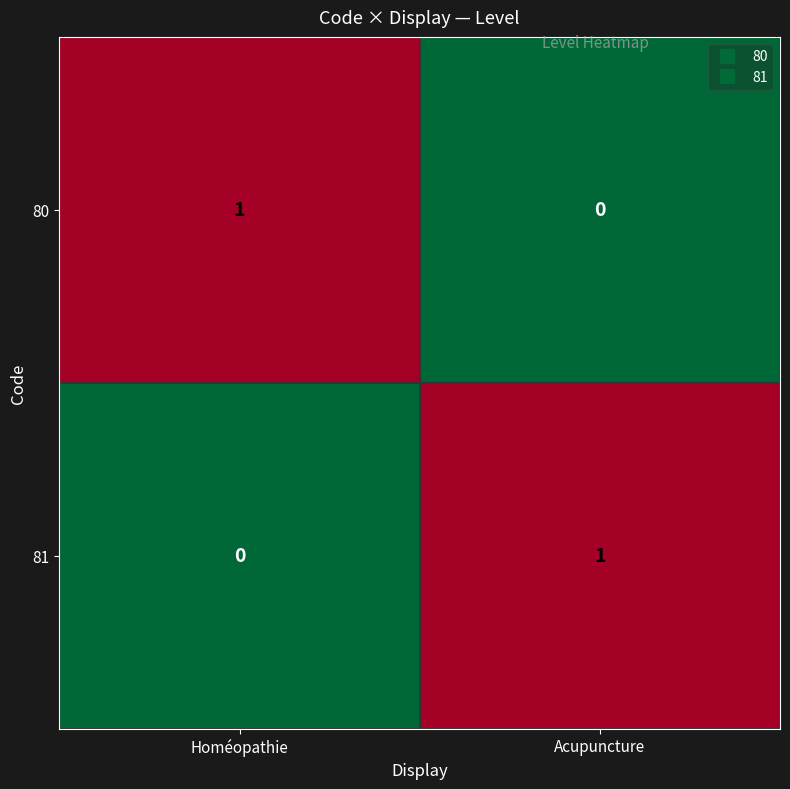

At which label is 80 closest to 0?

Acupuncture